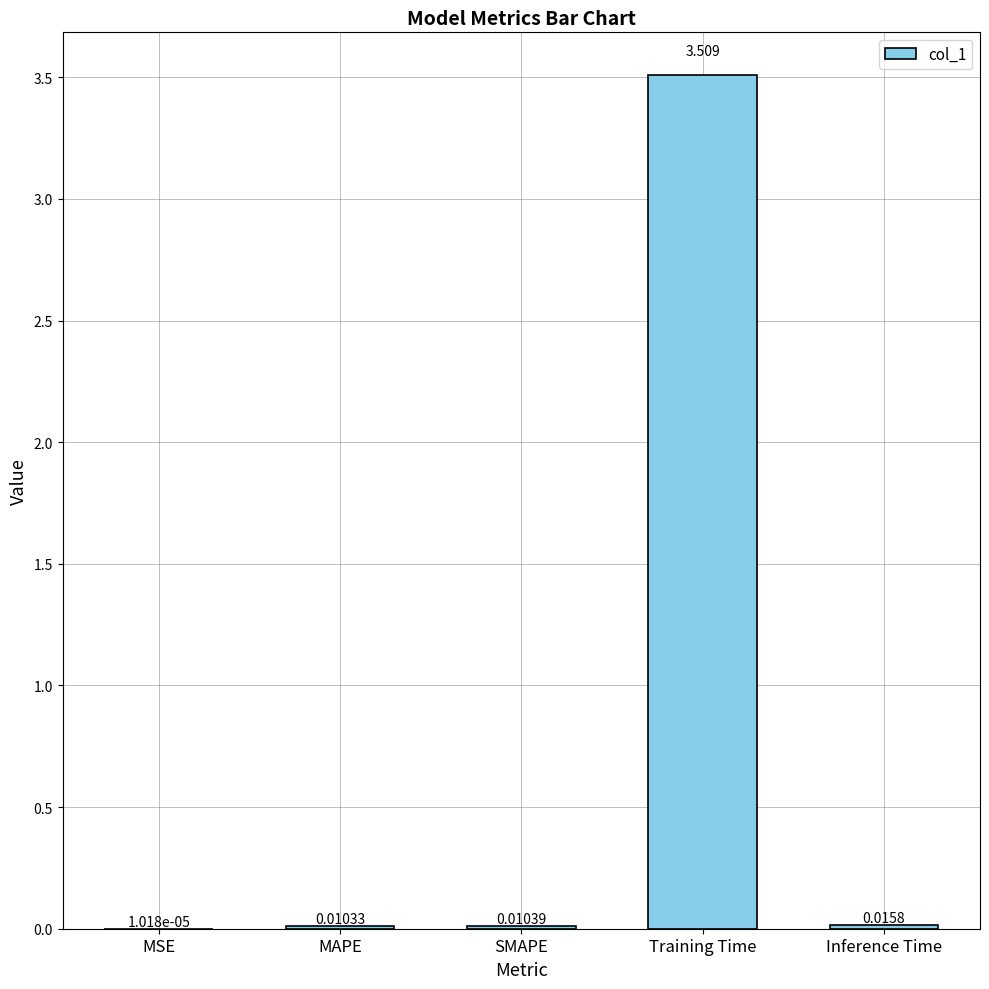

Which label corresponds to the largest value in the chart?

Training Time